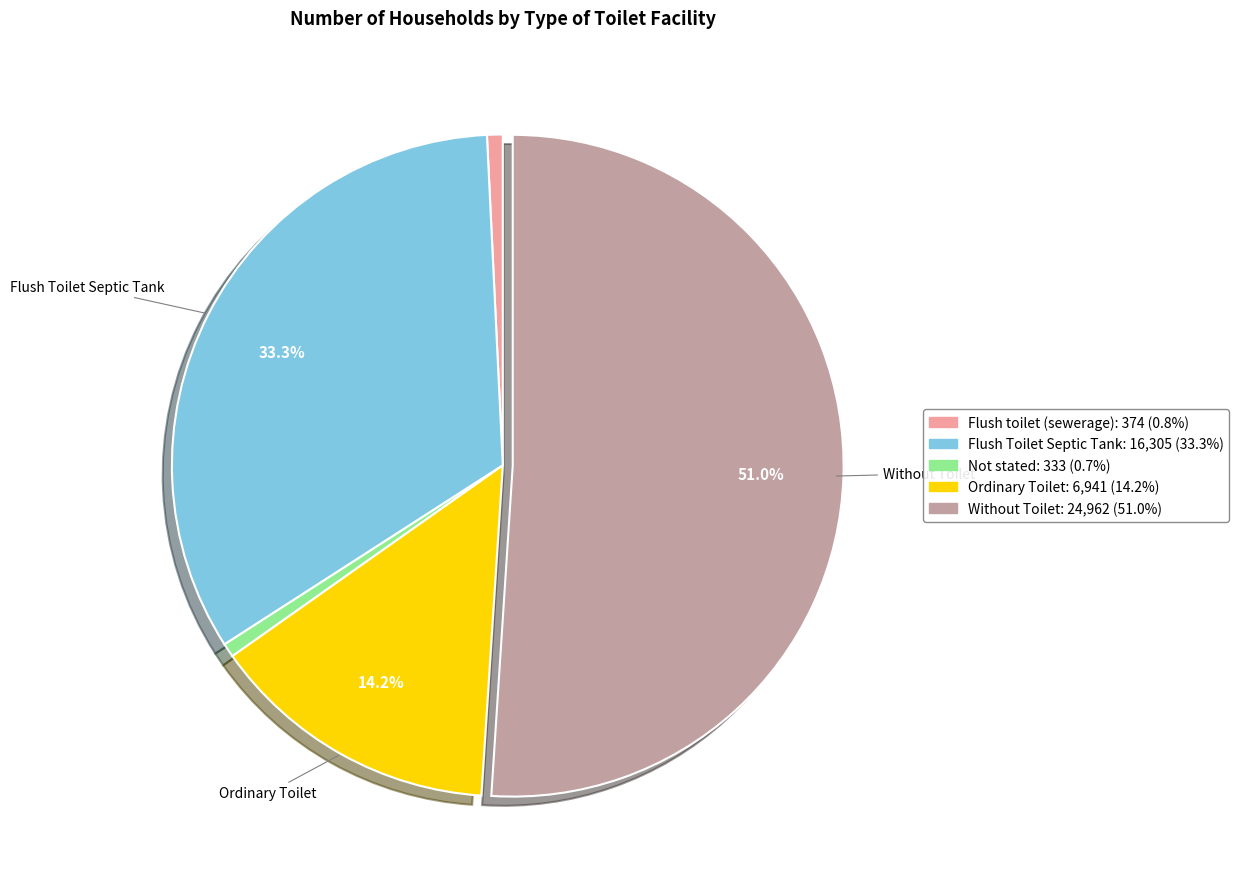

How much of the chart is everything except Without Toilet?

49.0%